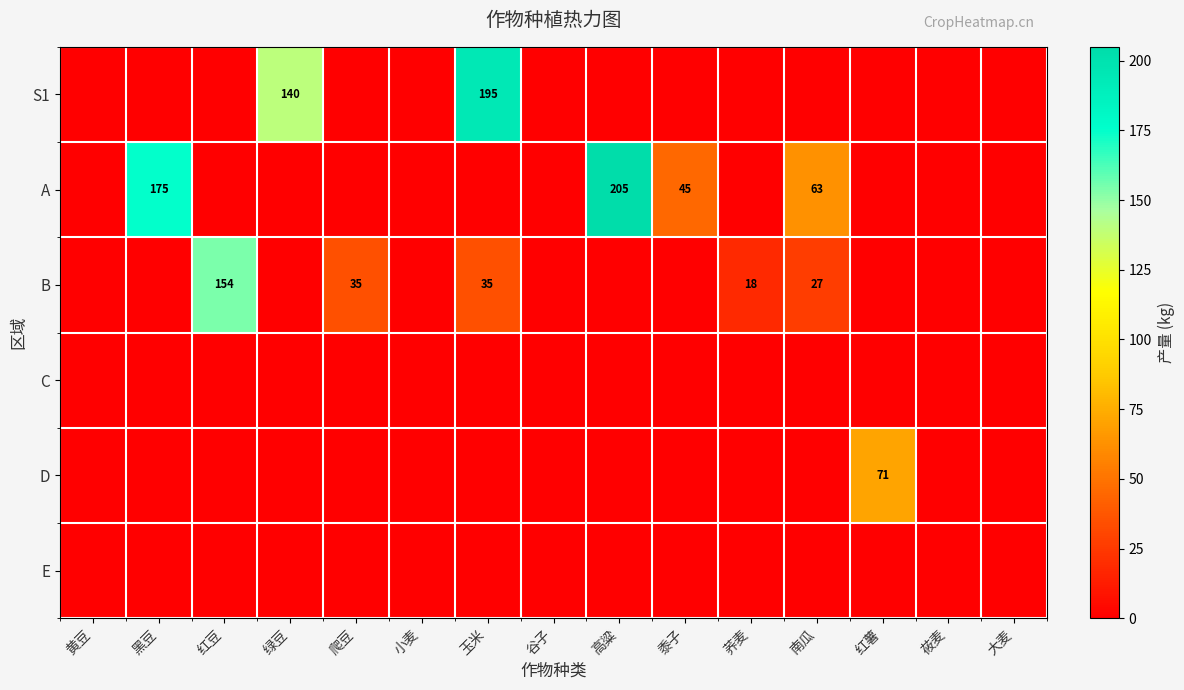

Is it true that S1 equals 93 at 玉米?

False